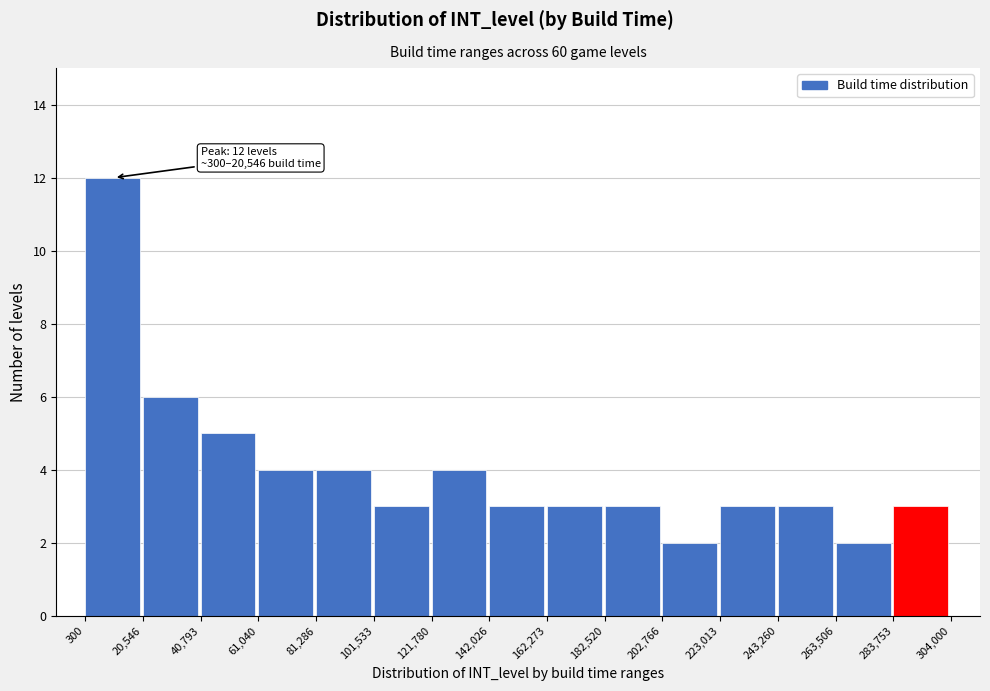

Which range on the x-axis has the tallest bar?

300 to 20,546